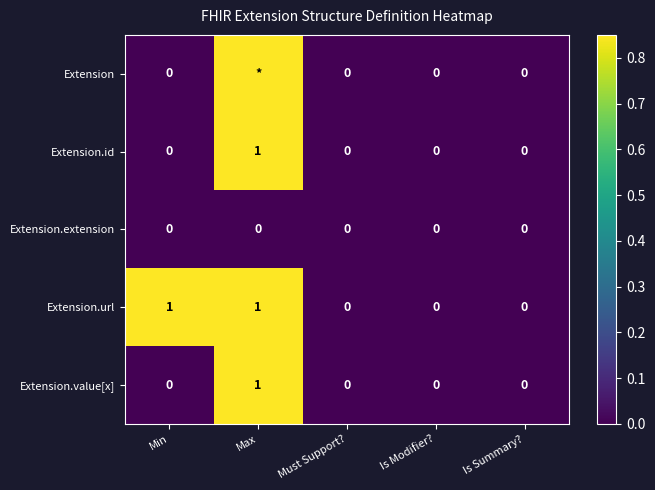

Is the value of Extension.url at Is Modifier? greater than the value of Extension.id at Max?

No